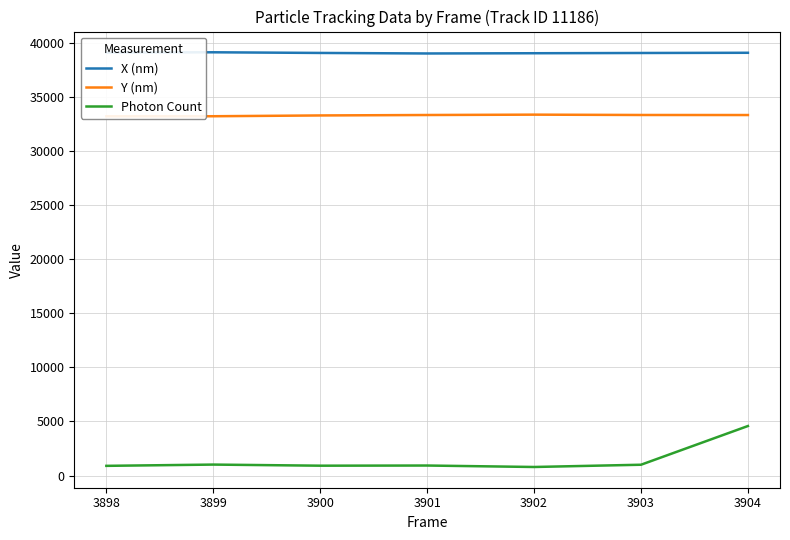

True or false: Y (nm) and Photon Count cross at least once.

False